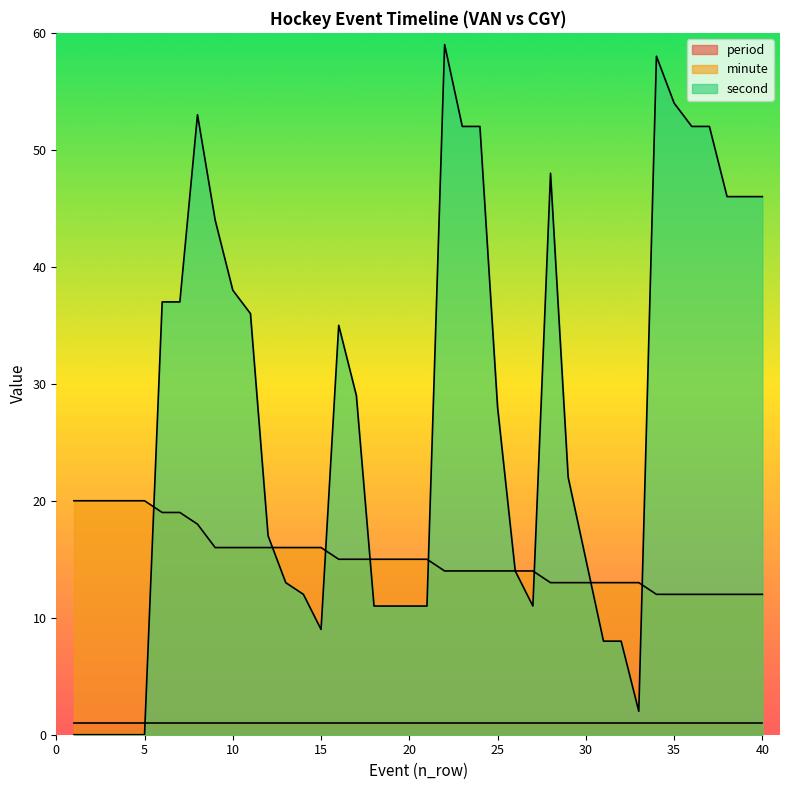

Which series changed the most between 14 and 23?

second